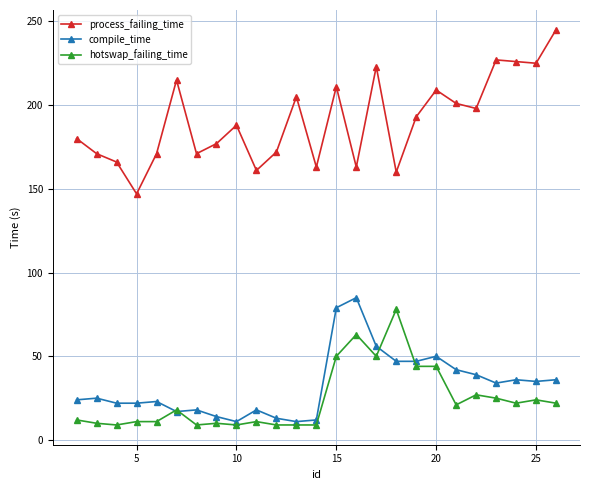

True or false: process_failing_time and hotswap_failing_time intersect in this chart.

False